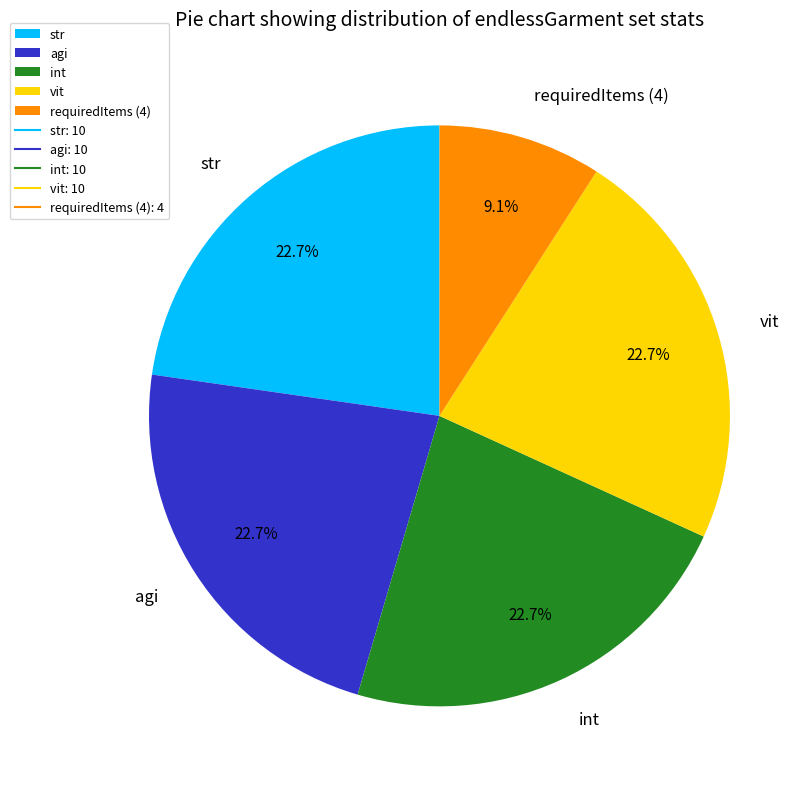

What is the smallest slice in the pie chart?

requiredItems (4)